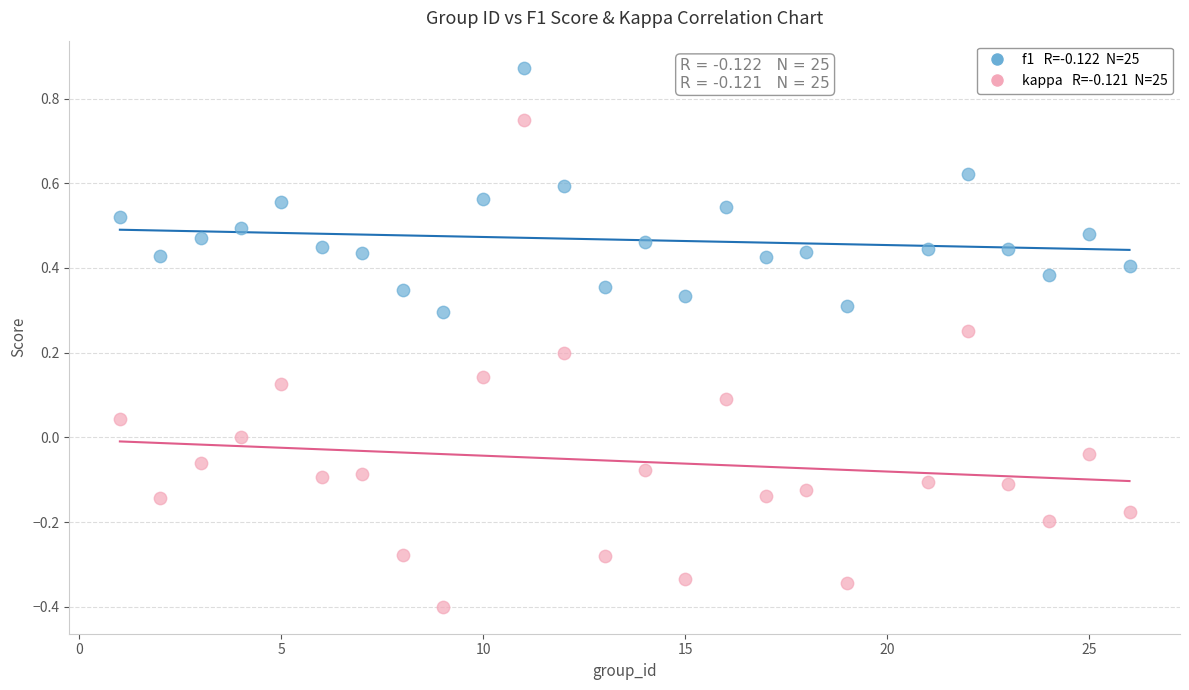

Across all data points, what is the range of Y values (max minus min)?

1.3